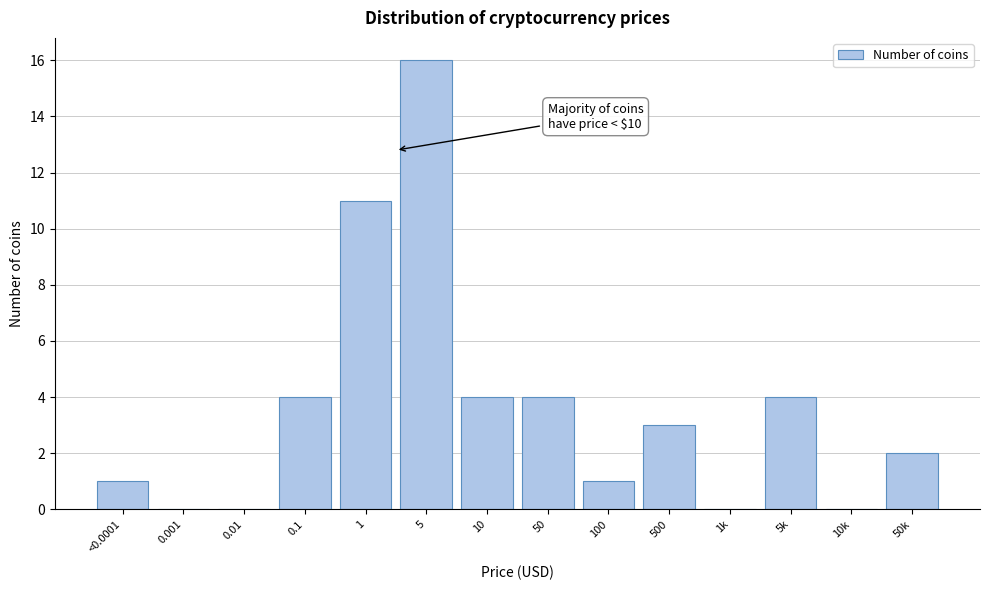

Reading right to left, list all the values displayed in this chart.

50k=2	10k=0	5k=4	1k=0	500=3	100=1	50=4	10=4	5=16	1=11	0.1=4	0.01=0	0.001=0	<0.0001=1